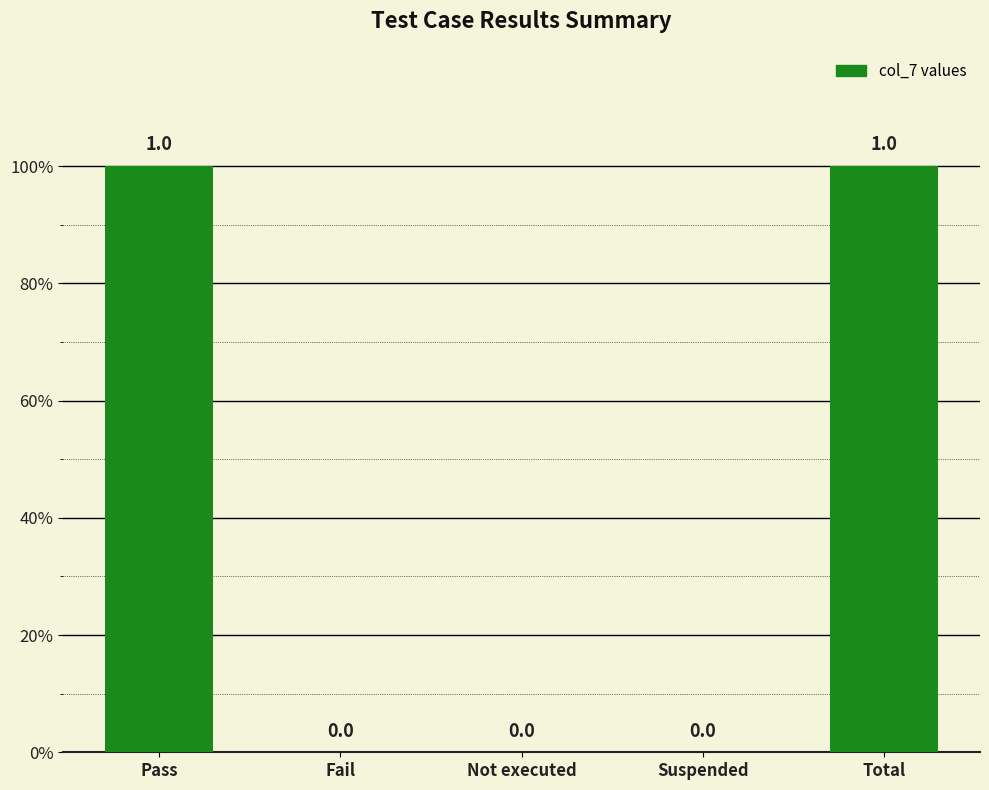

Are the bars horizontal?

No